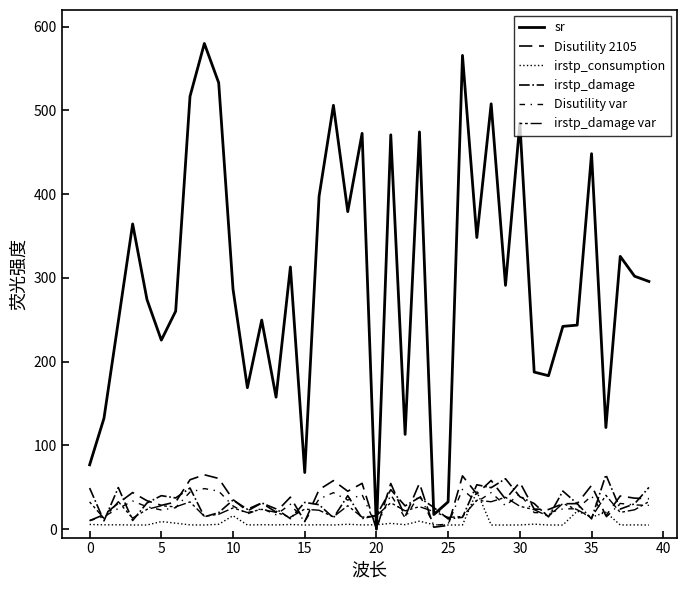

Does the chart have visible grid lines?

No